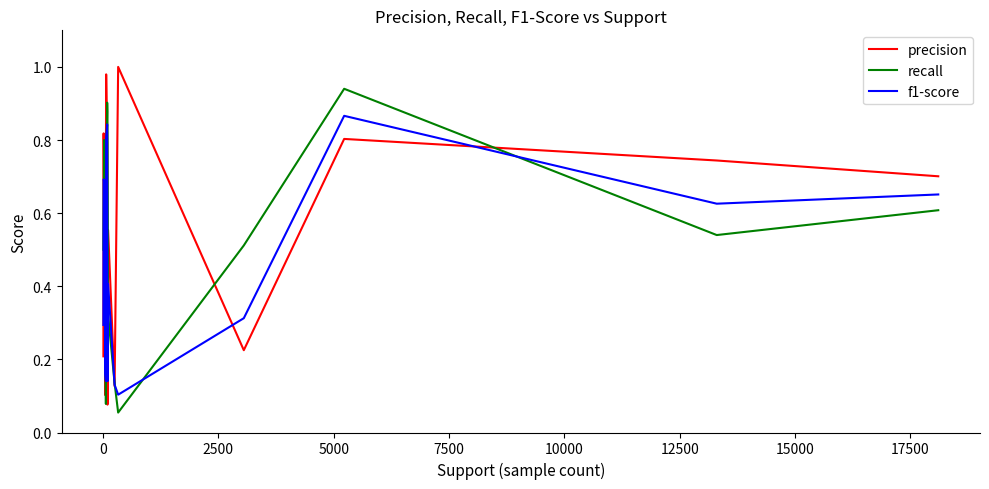

In f1-score, how many points are lower than both neighbors (excluding endpoints)?

4